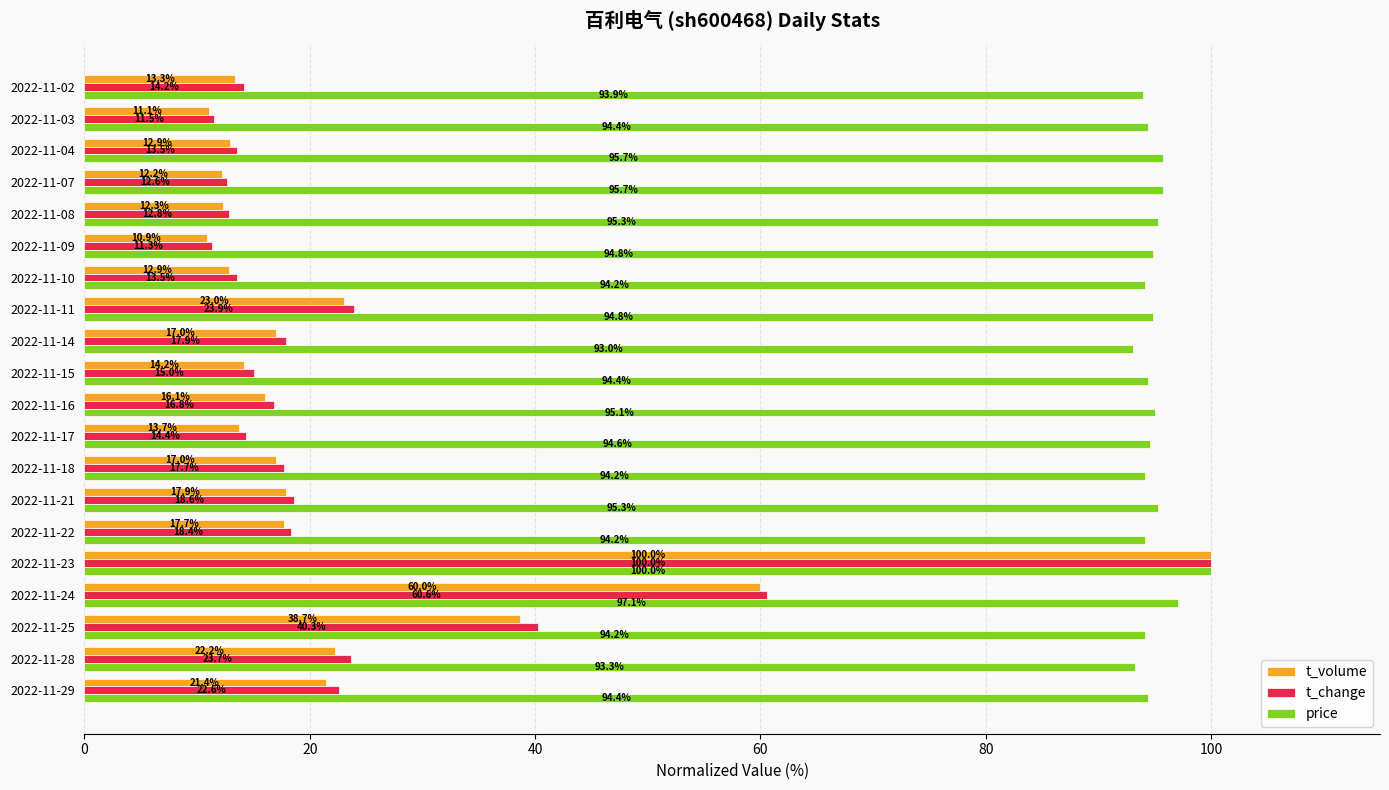

What is the minimum value for t_change?

11.3